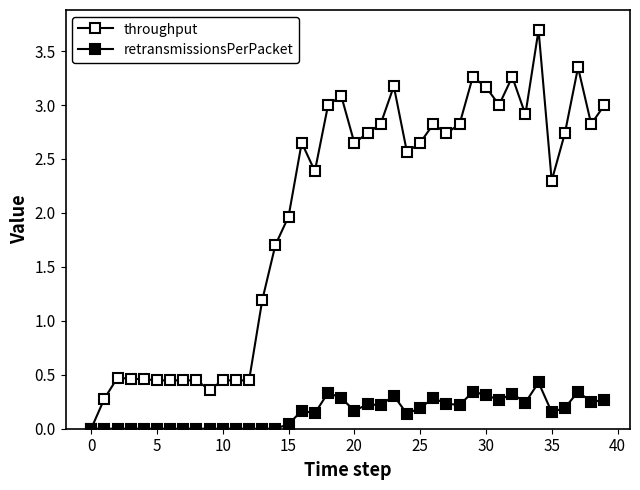

In throughput, how many points are higher than both neighbors (excluding endpoints)?

9